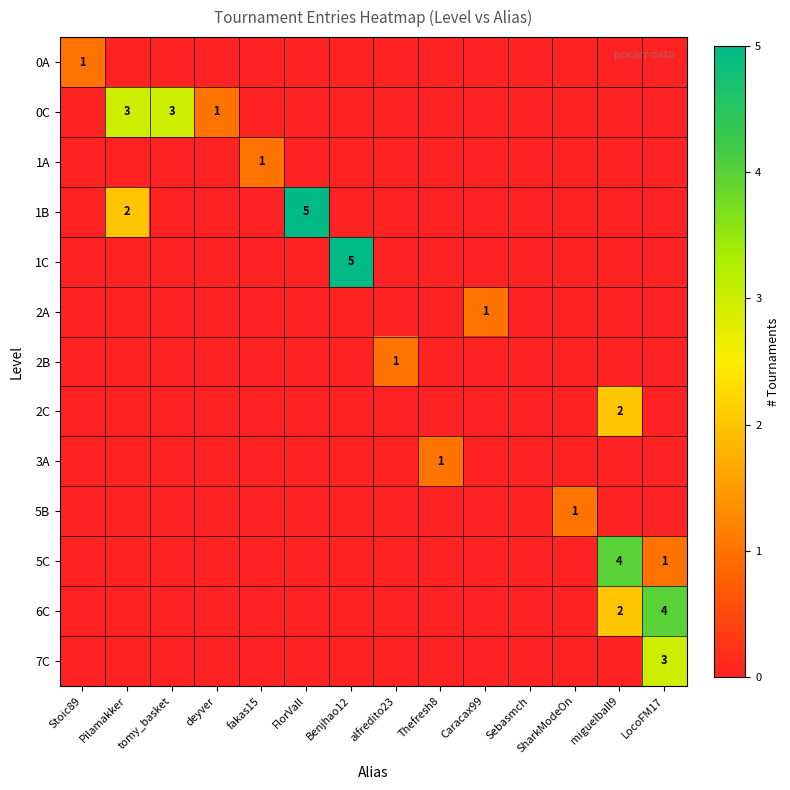

The 5C series shows 1 at LocoFM17. True or false?

True